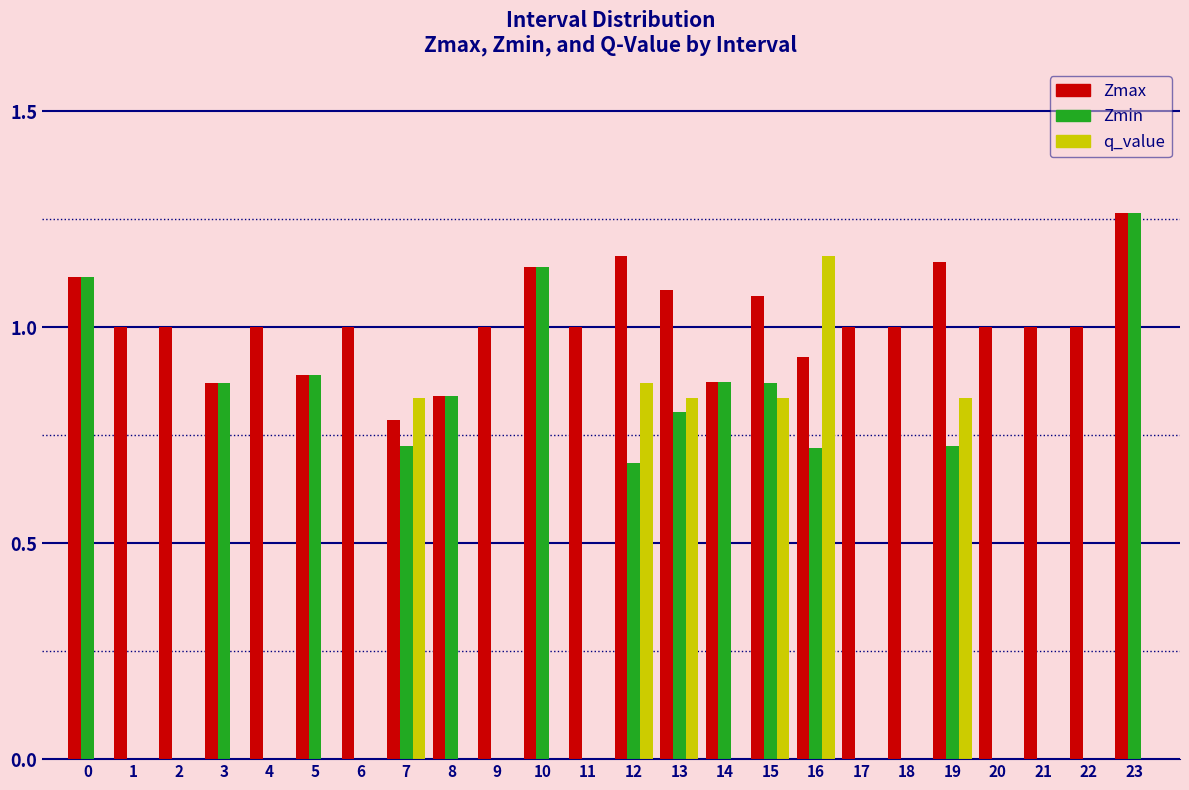

The value of Zmax at 6 is 1.0. True or false?

True